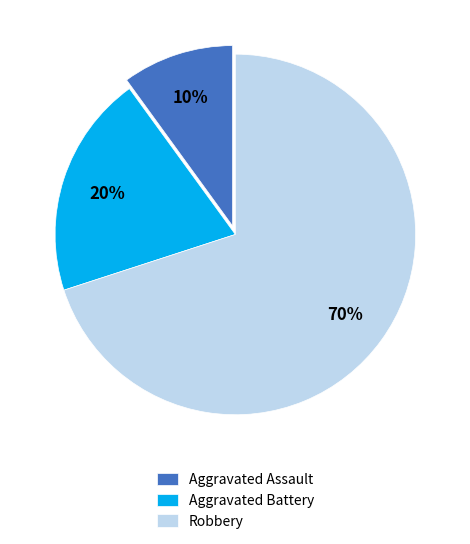

To the nearest percent, what is the difference between the Aggravated Battery and Robbery slice percentages?

50%